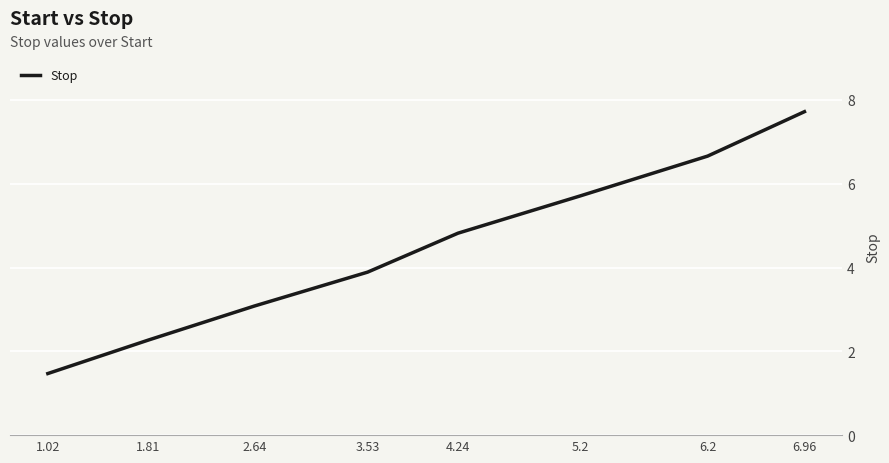

What position from the right is 5.2?

3